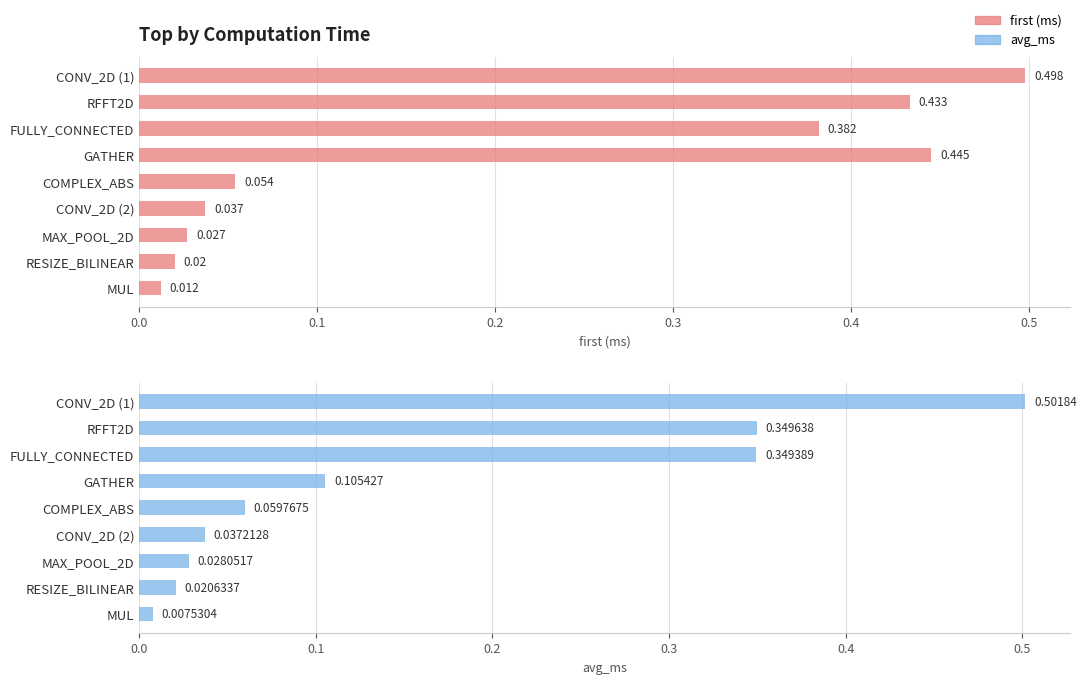

The value of avg_ms at CONV_2D (1) is 0.5. True or false?

True